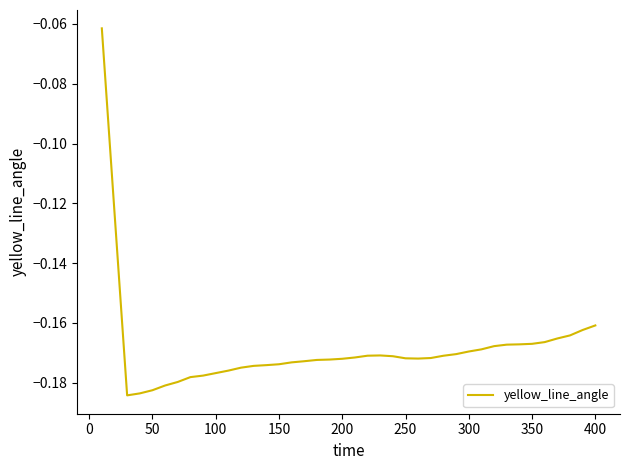

Does the chart have visible grid lines?

No